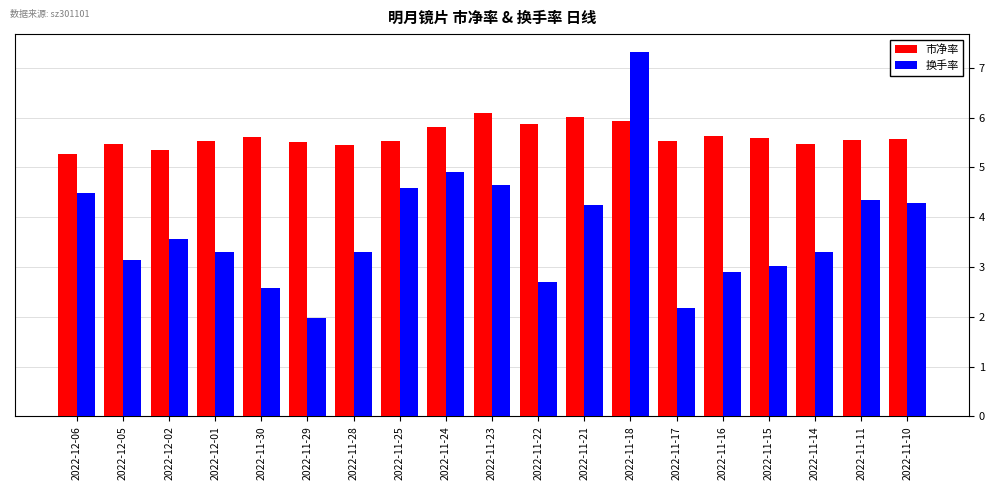

Is the value of 换手率 at 2022-12-05 greater than the value of 市净率 at 2022-11-29?

No